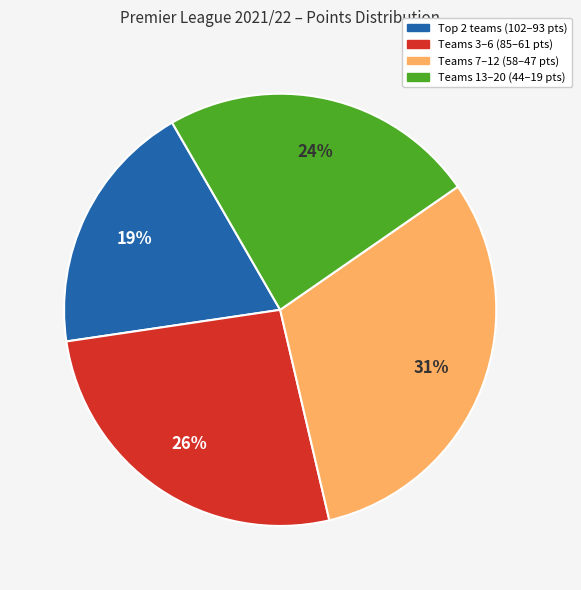

Rank the categories by value from lowest to highest.

Top 2 teams (102–93 pts), Teams 13–20 (44–19 pts), Teams 3–6 (85–61 pts), Teams 7–12 (58–47 pts)